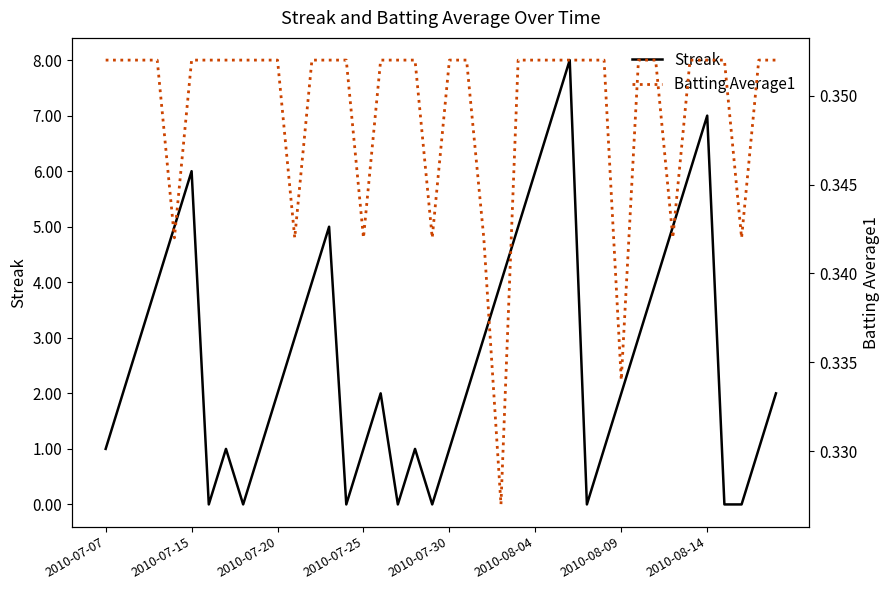

True or false: Streak has more than 0 points higher than both neighbors.

True